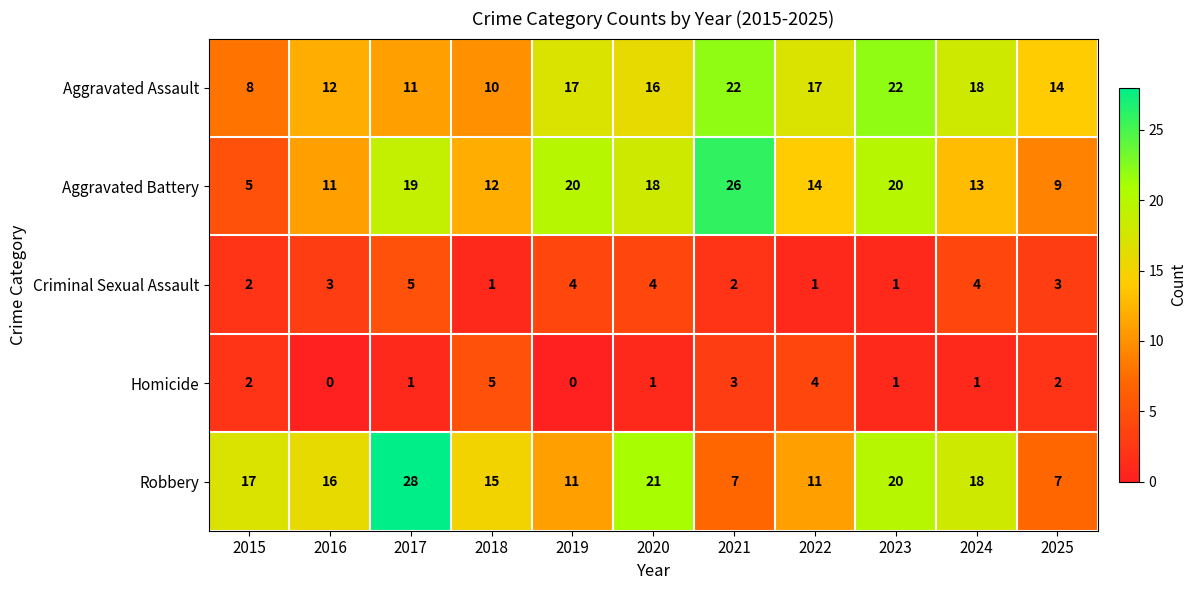

Which category has the highest value in the Aggravated Battery series?

2021